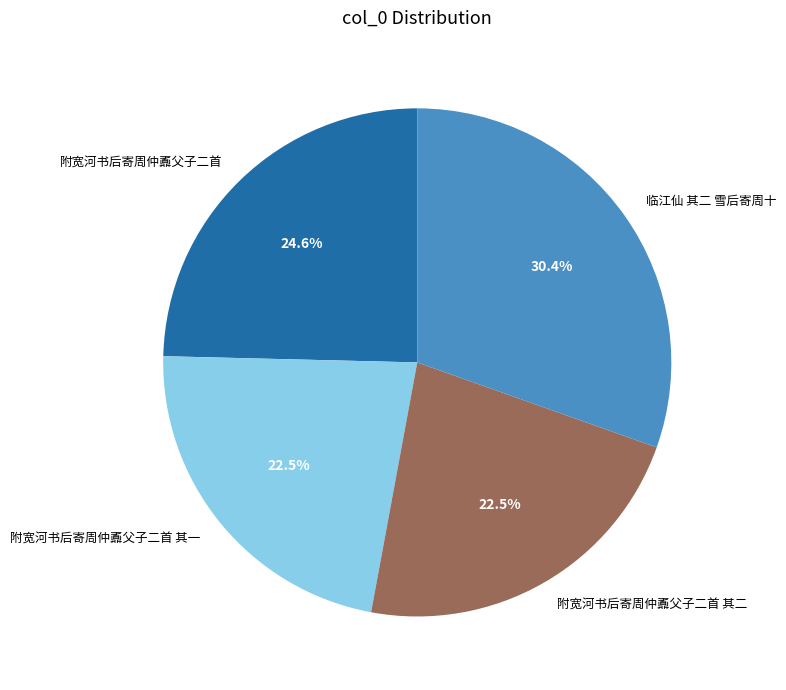

To the nearest percent, what percentage of the pie is 临江仙 其二 雪后寄周十?

30%